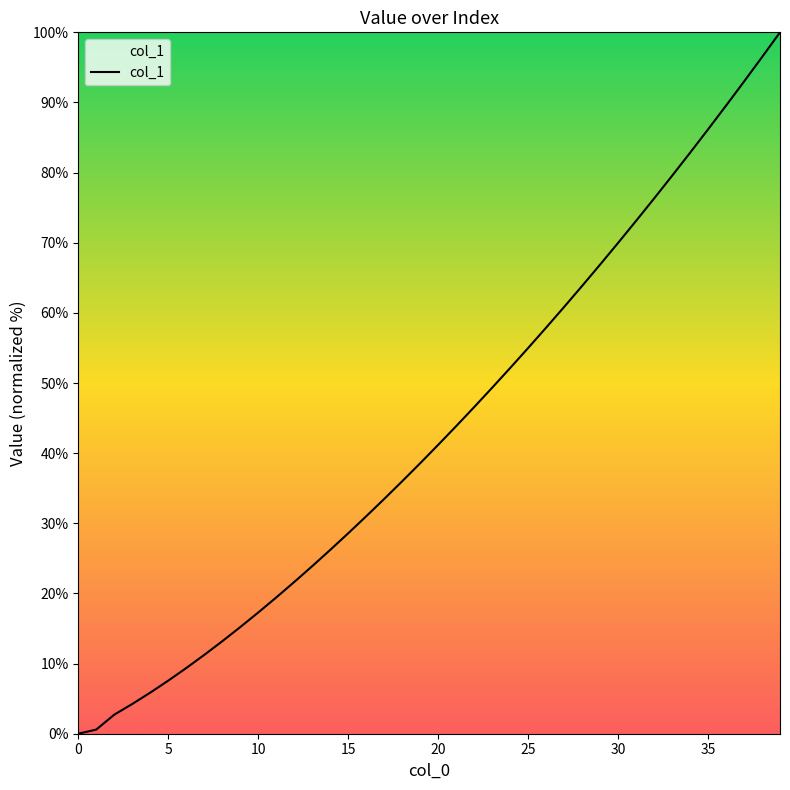

What is the maximum value shown in the chart?

100.0